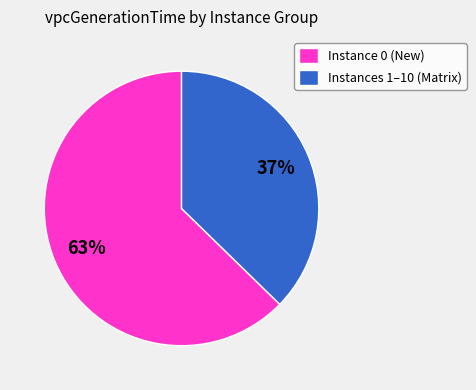

What percentage is the Instance 0 (New) slice, to the nearest percent?

63%